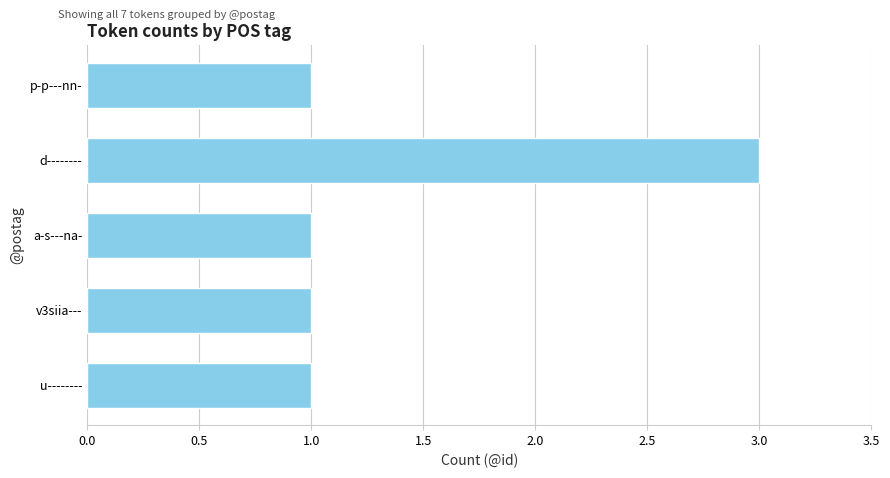

How many data points does each series have?

5